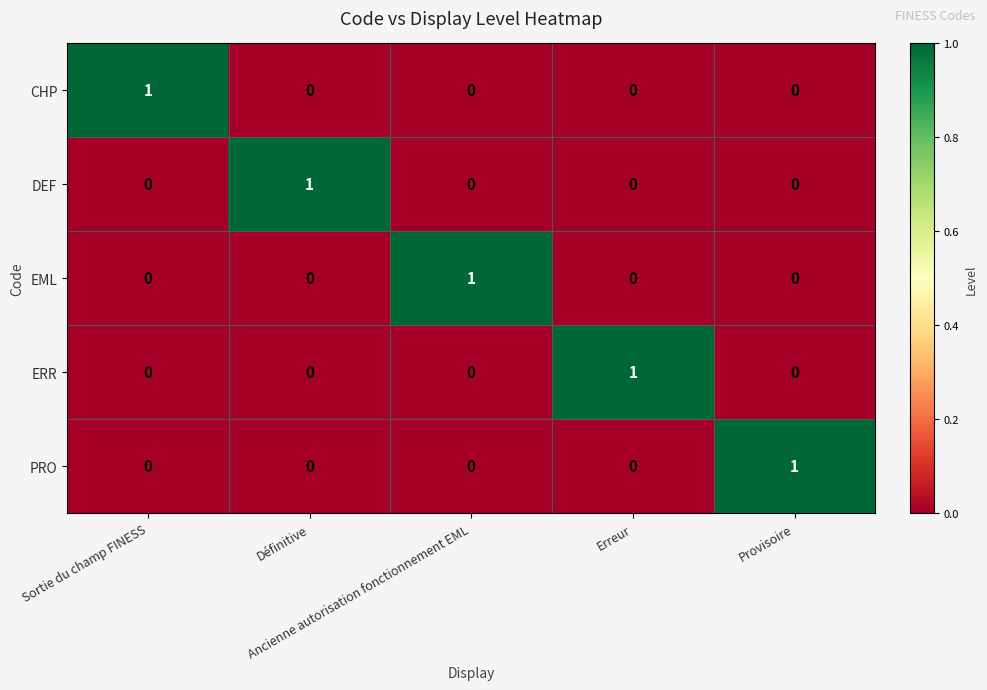

At how many categories does at least one series exceed 0?

5